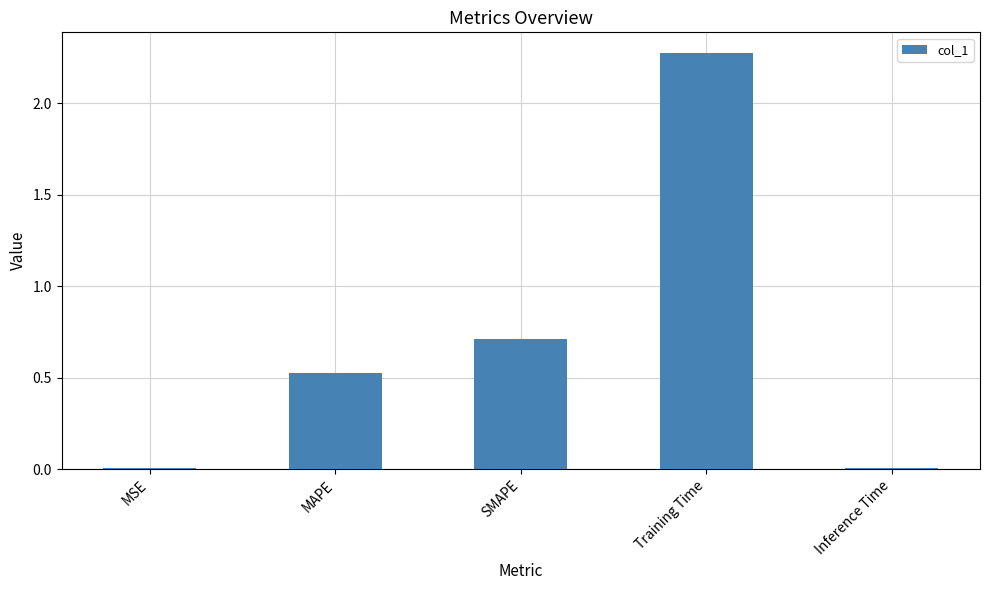

At which category does the chart reach its peak across all series?

Training Time